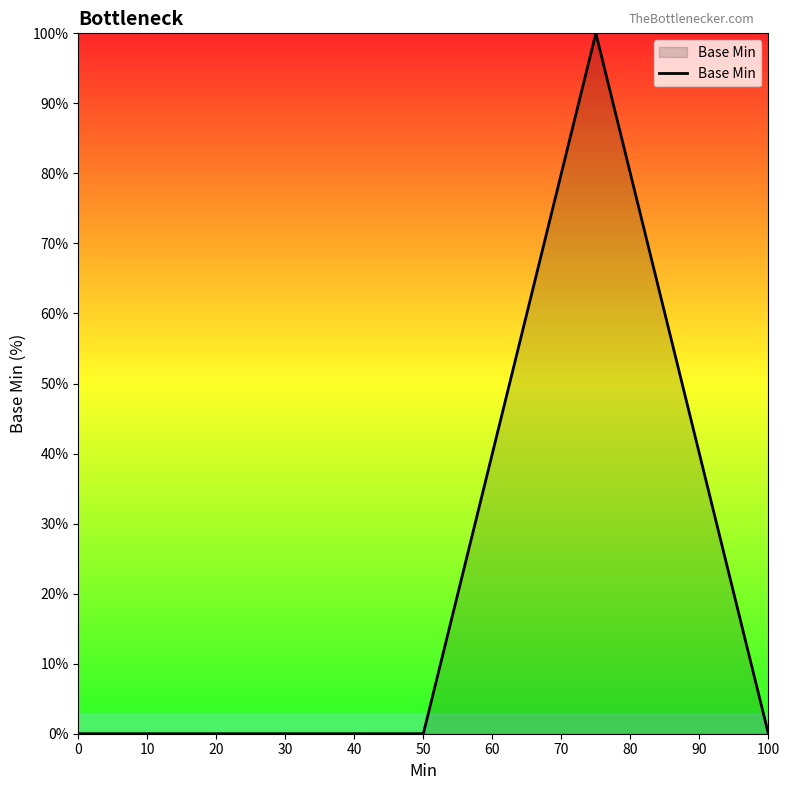

True or false: there are more than 2 points higher than both neighbors.

False